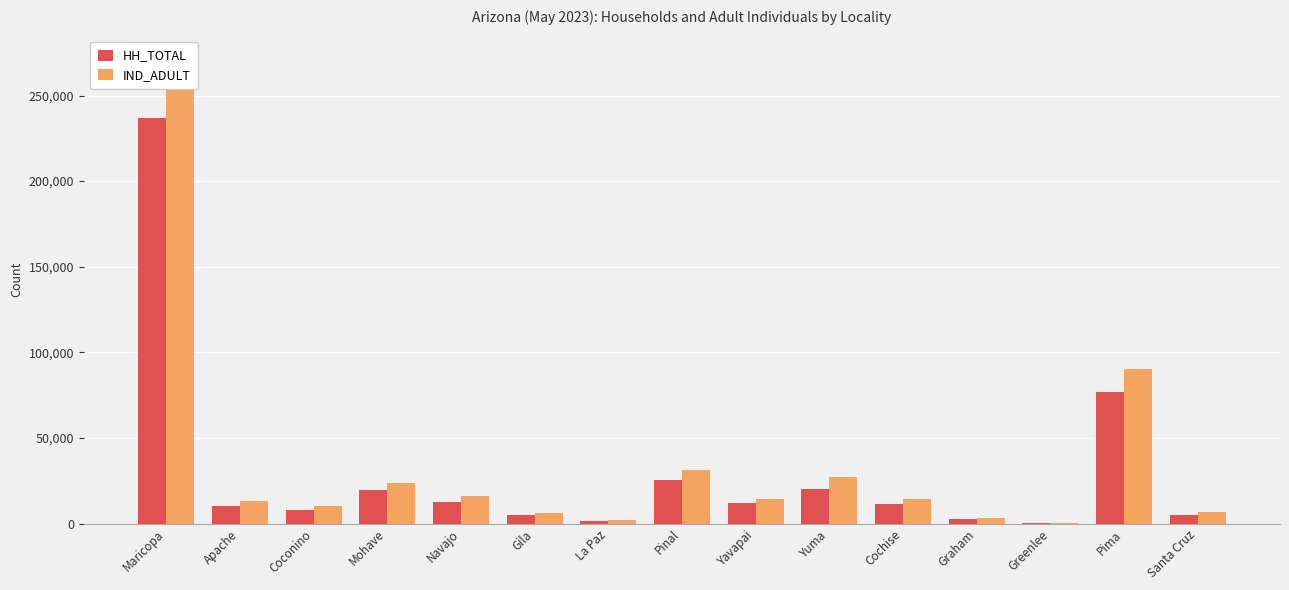

Rank the series at Yuma from highest to lowest value.

IND_ADULT, HH_TOTAL